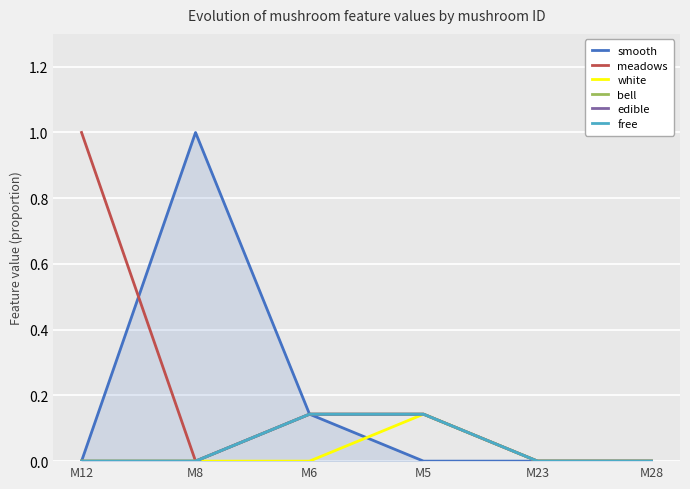

Is this an area chart (filled region under the line)?

Yes